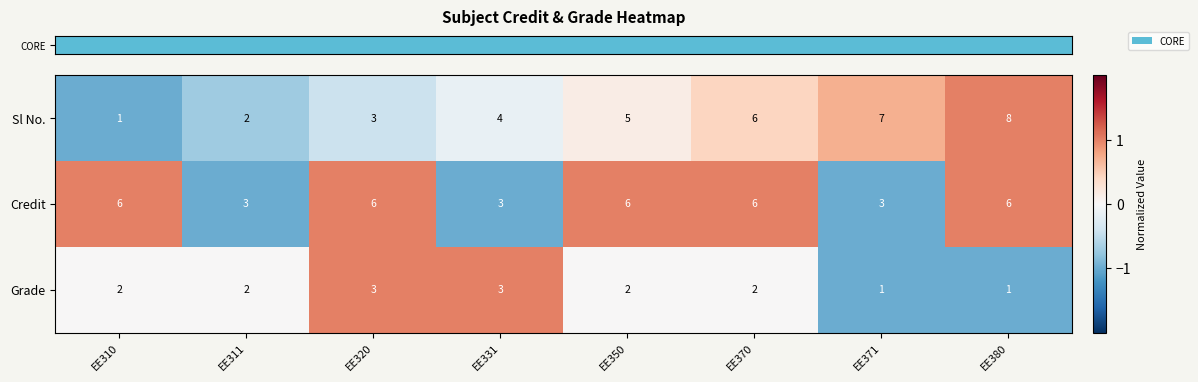

Reading right to left, transcribe all the data shown in this chart.

Sl No.: 8	7	6	5	4	3	2	1
Credit: 6	3	6	6	3	6	3	6
Grade: 1	1	2	2	3	3	2	2